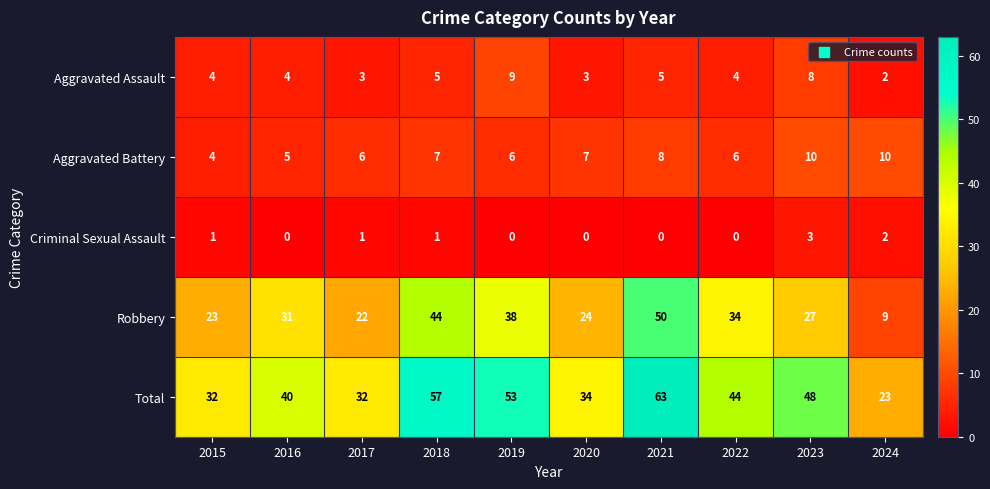

At how many categories does at least one series exceed 2?

10